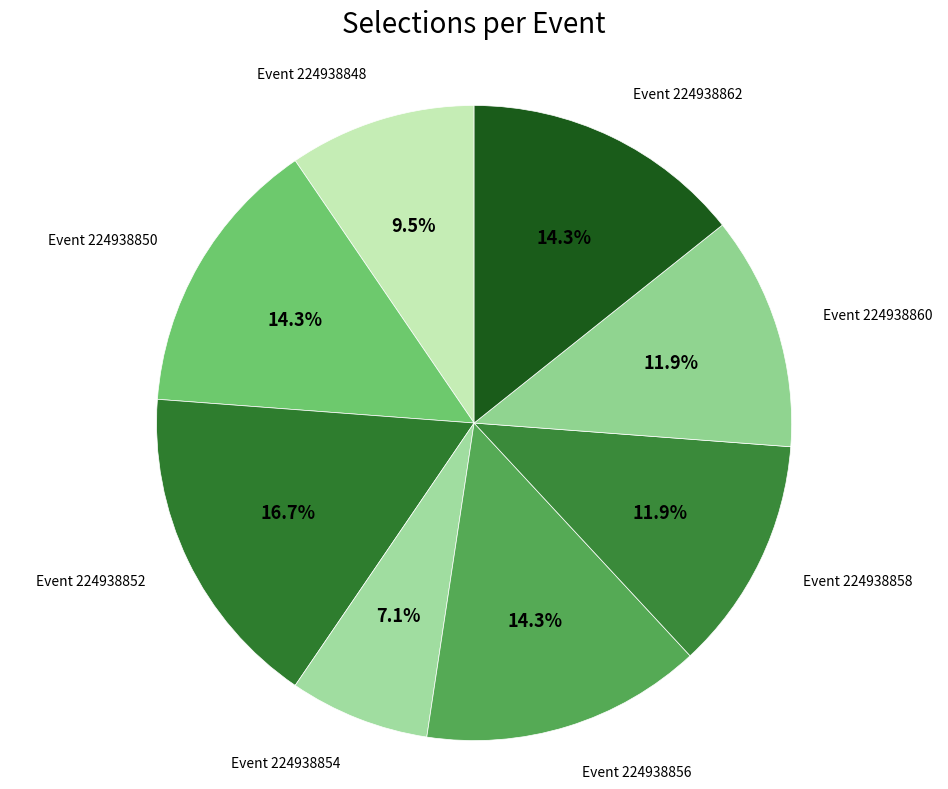

How many segments does this pie chart have?

8